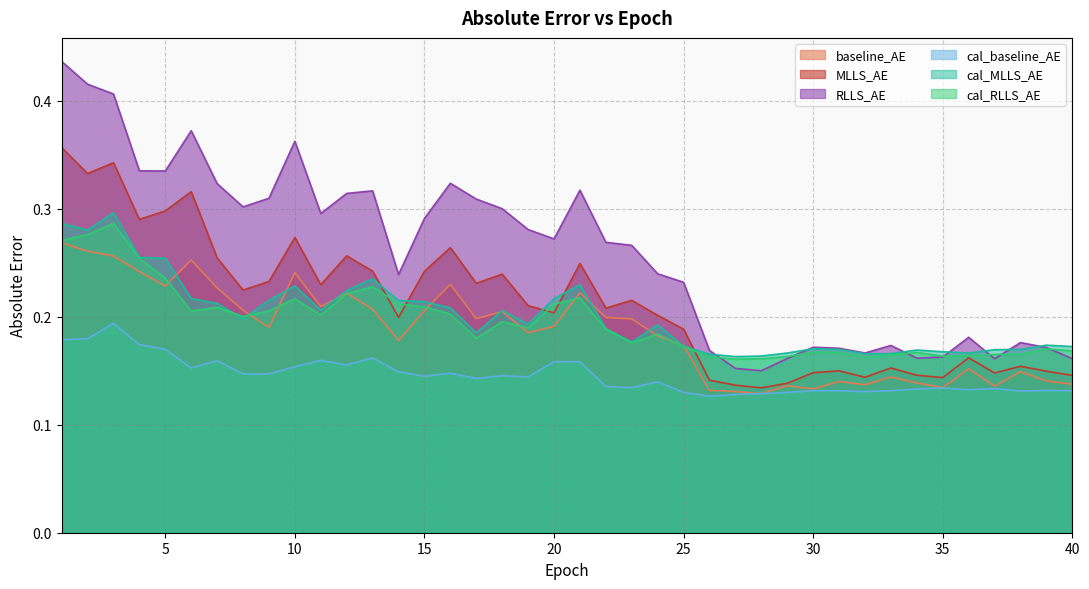

Which series changed the most between 8 and 37?

RLLS_AE